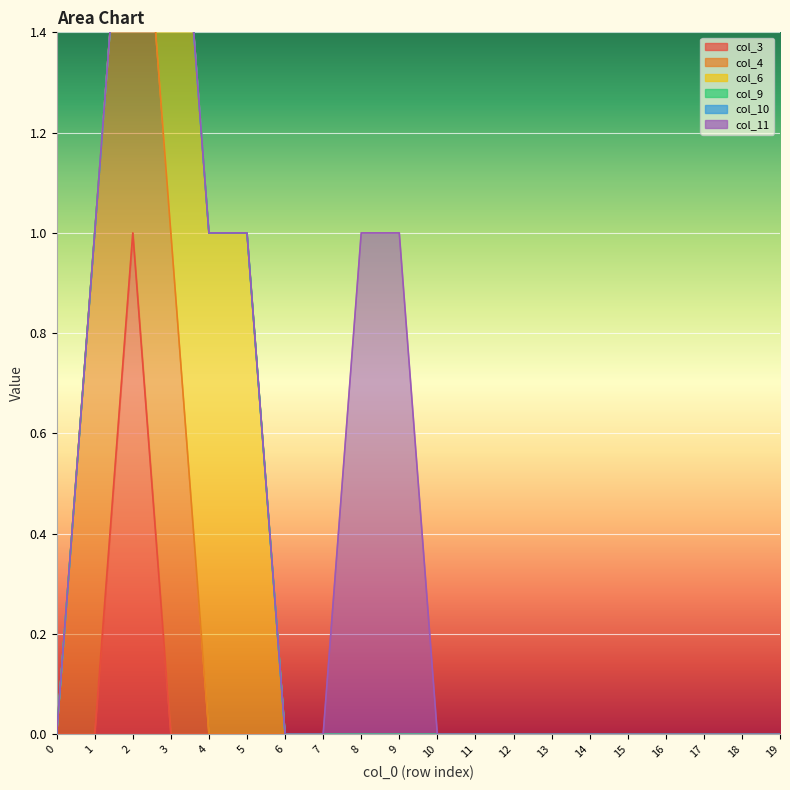

True or false: col_6 has more than 0 points higher than both neighbors.

False